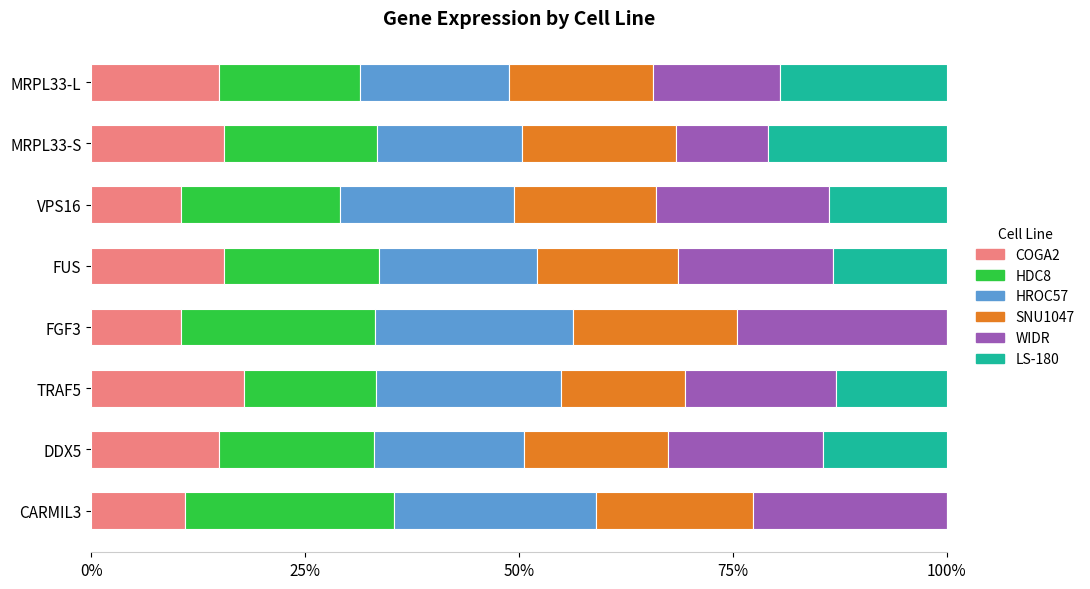

Which series has the largest range (max minus min)?

LS-180